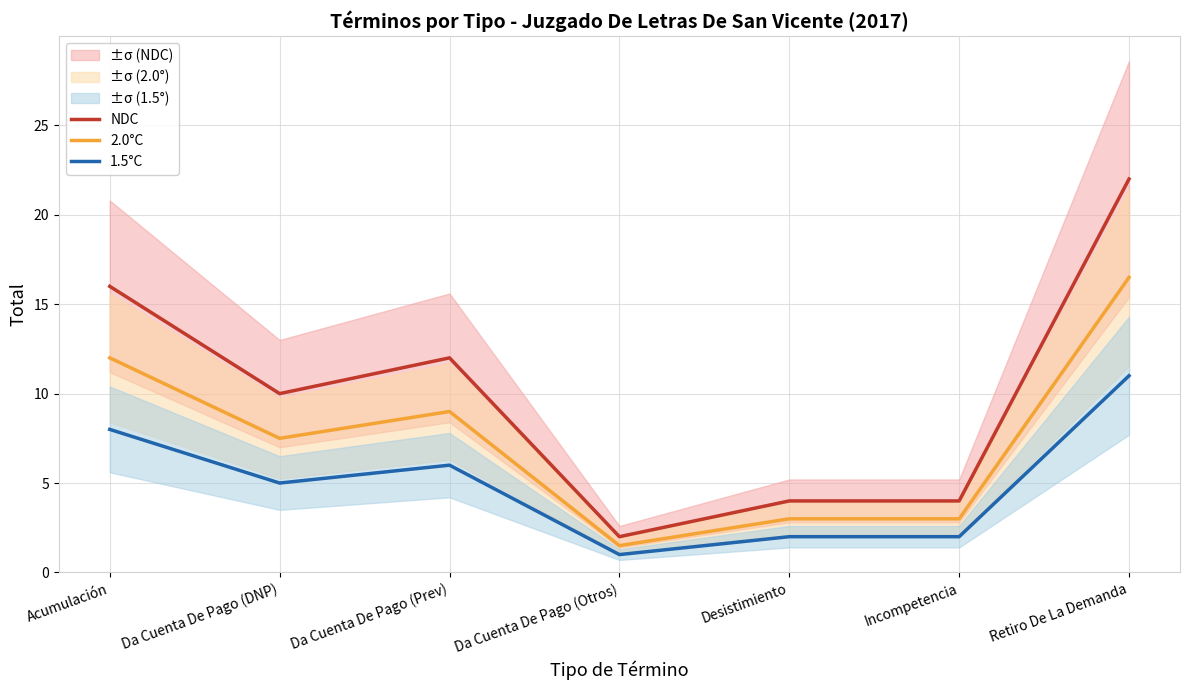

How many lines are shown in the chart?

3